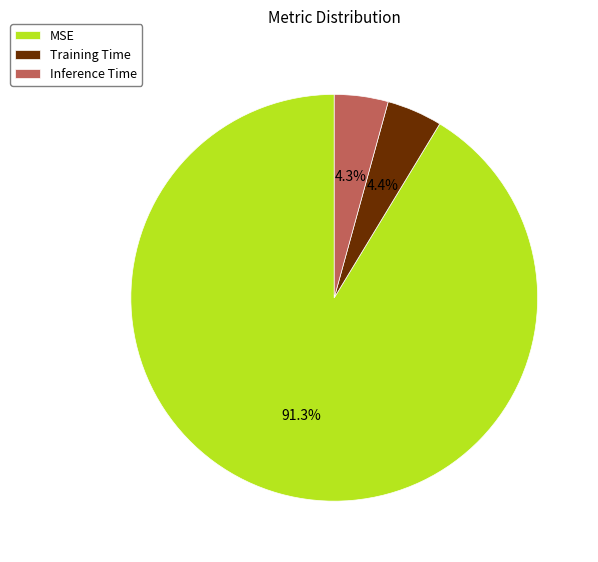

How many segments does this pie chart have?

3